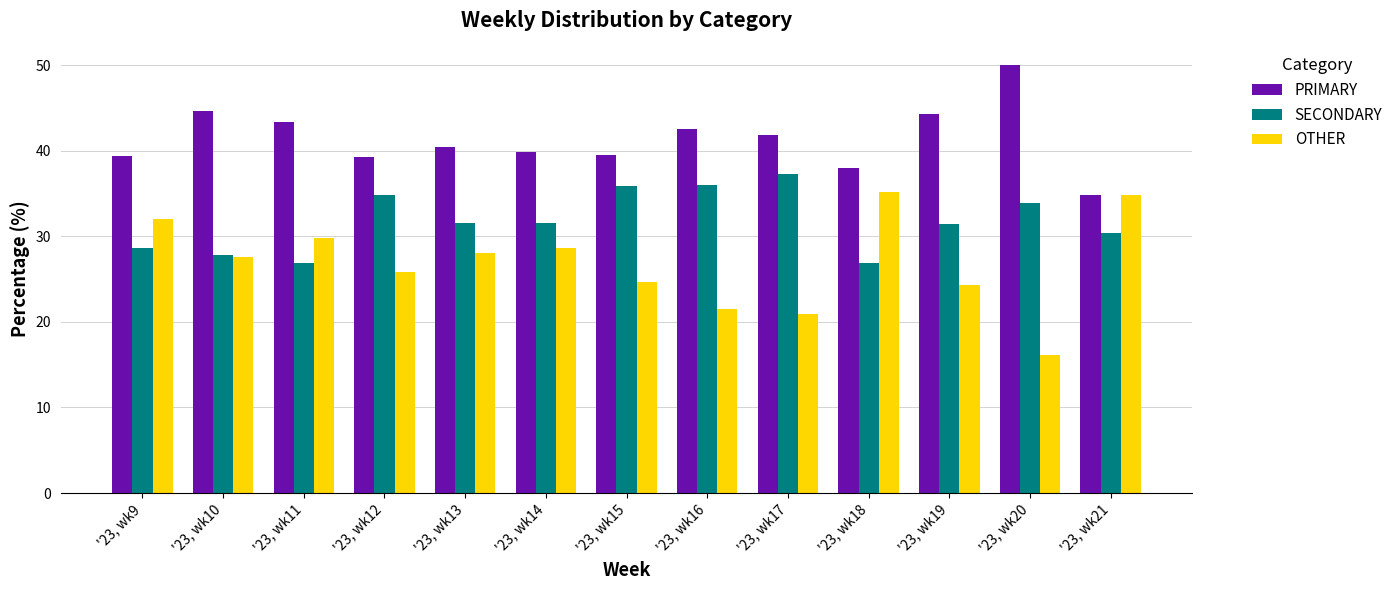

True or false: PRIMARY has a value of 9.2 at '23, wk15.

False